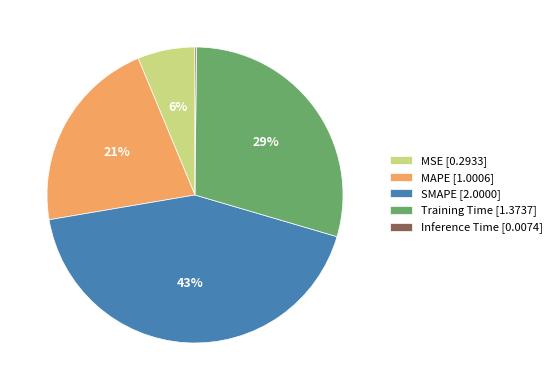

To the nearest percent, what percentage of the pie is Training Time [1.3737]?

29%